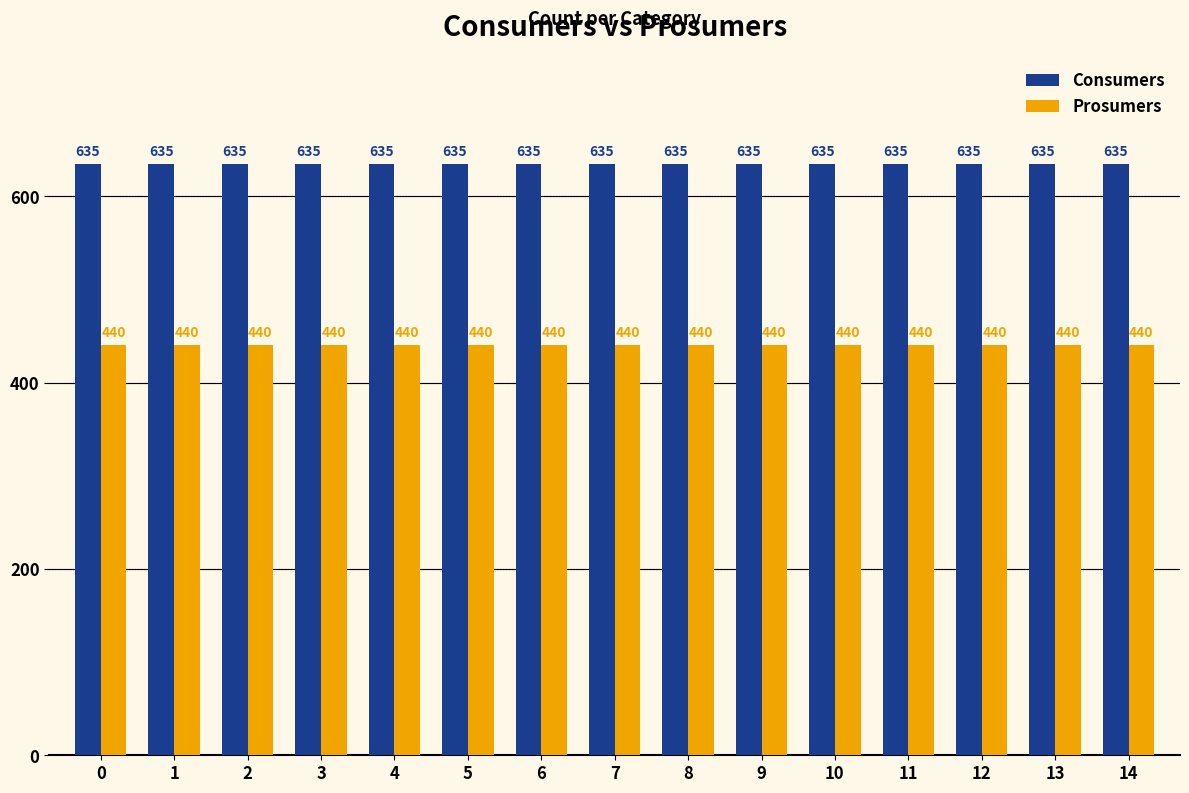

How many data points does each series have?

15